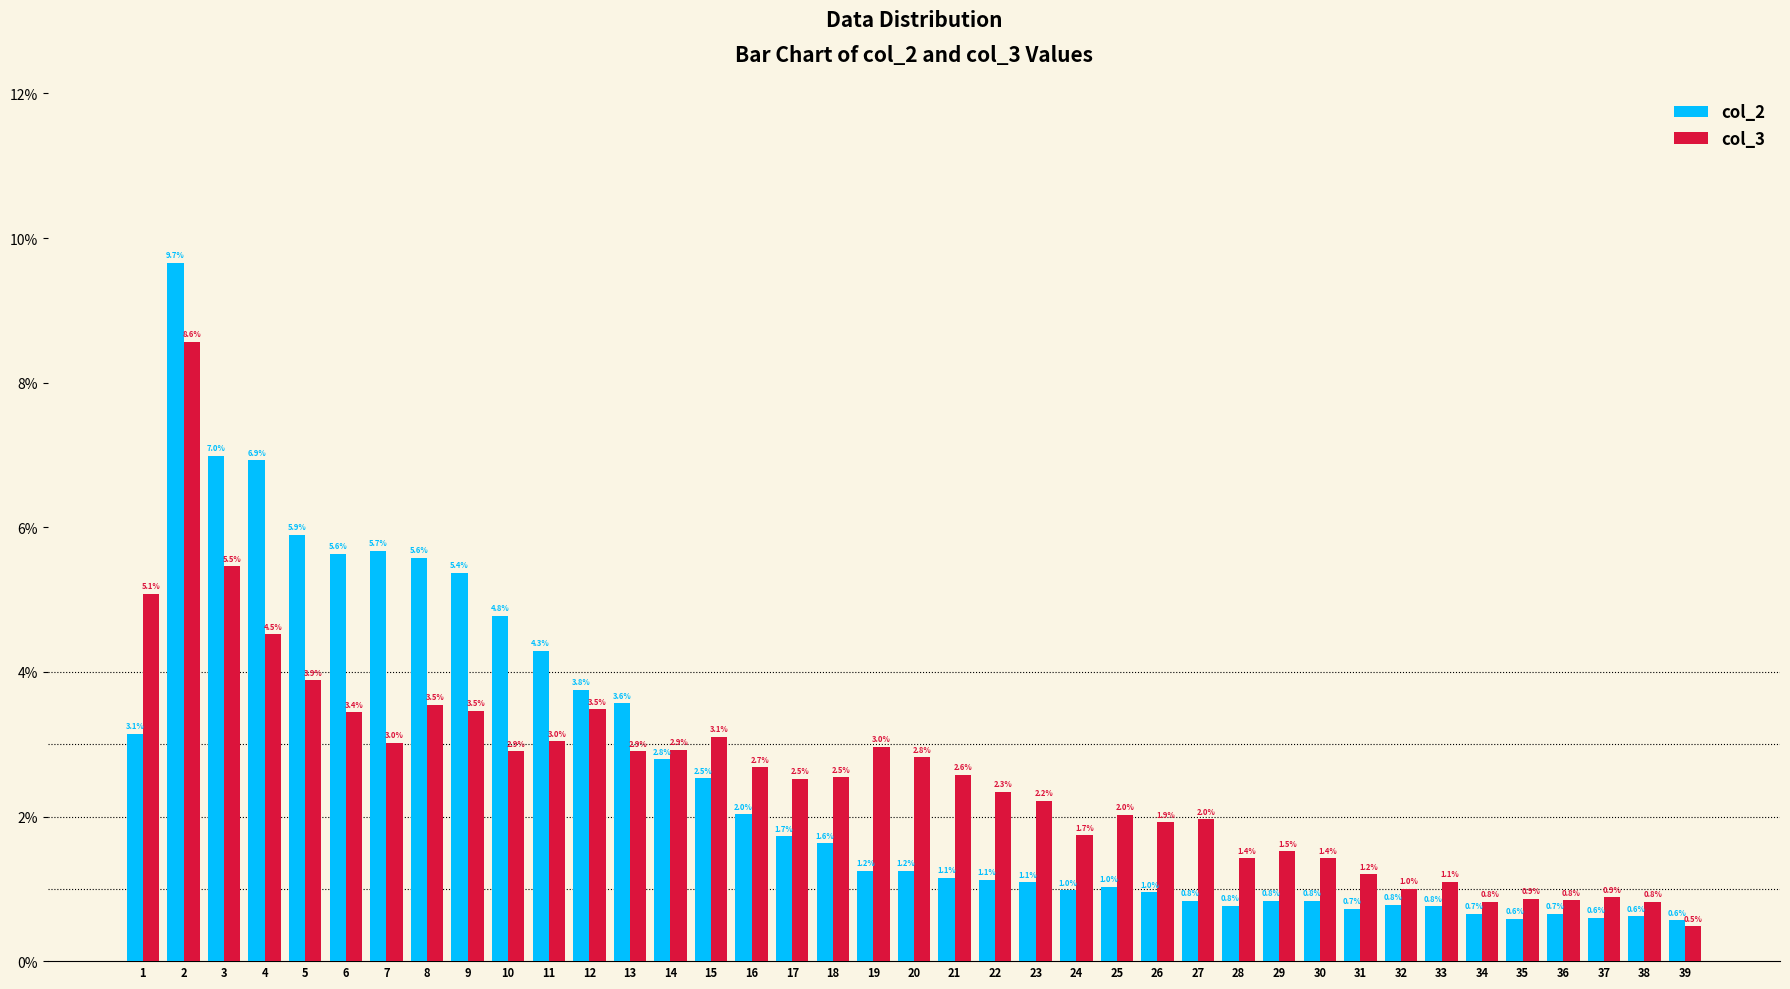

What is the difference between the col_2 values at 29 and 3?

6.2